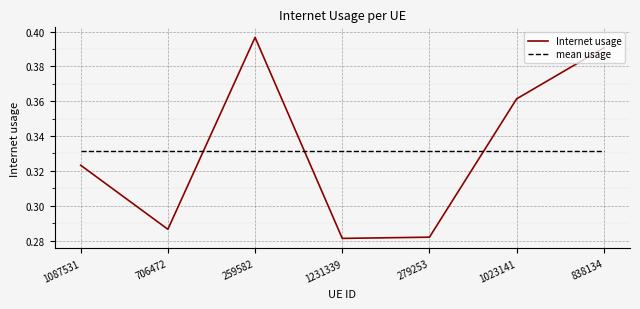

At which category does Internet usage reach its first local valley?

706472